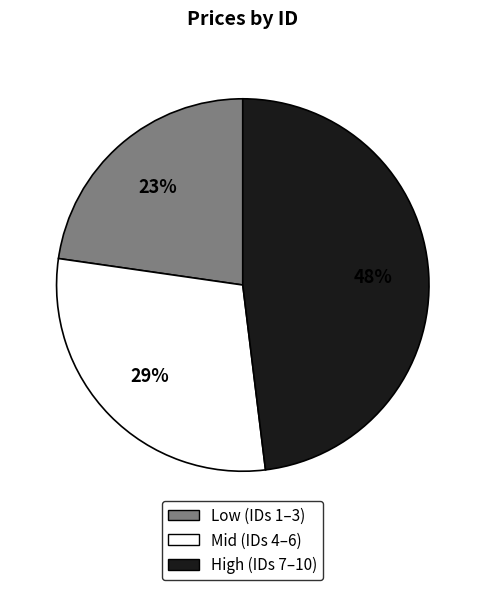

Is there any slice that represents more than half of the pie?

No